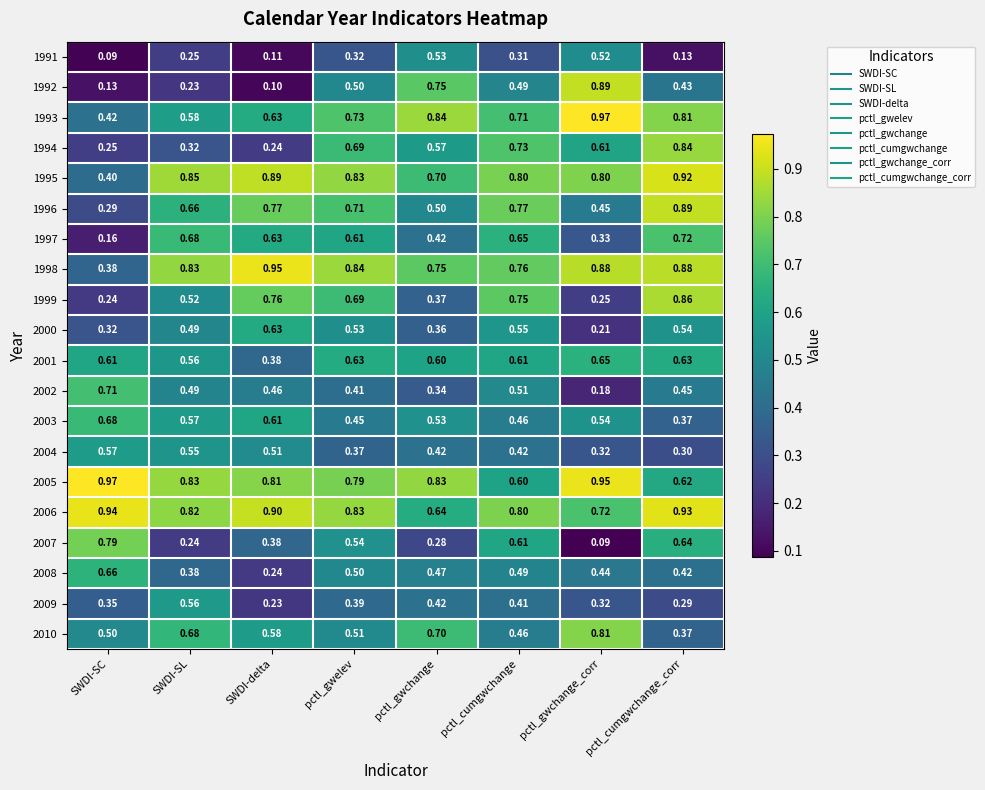

How many distinct data groups are displayed?

20